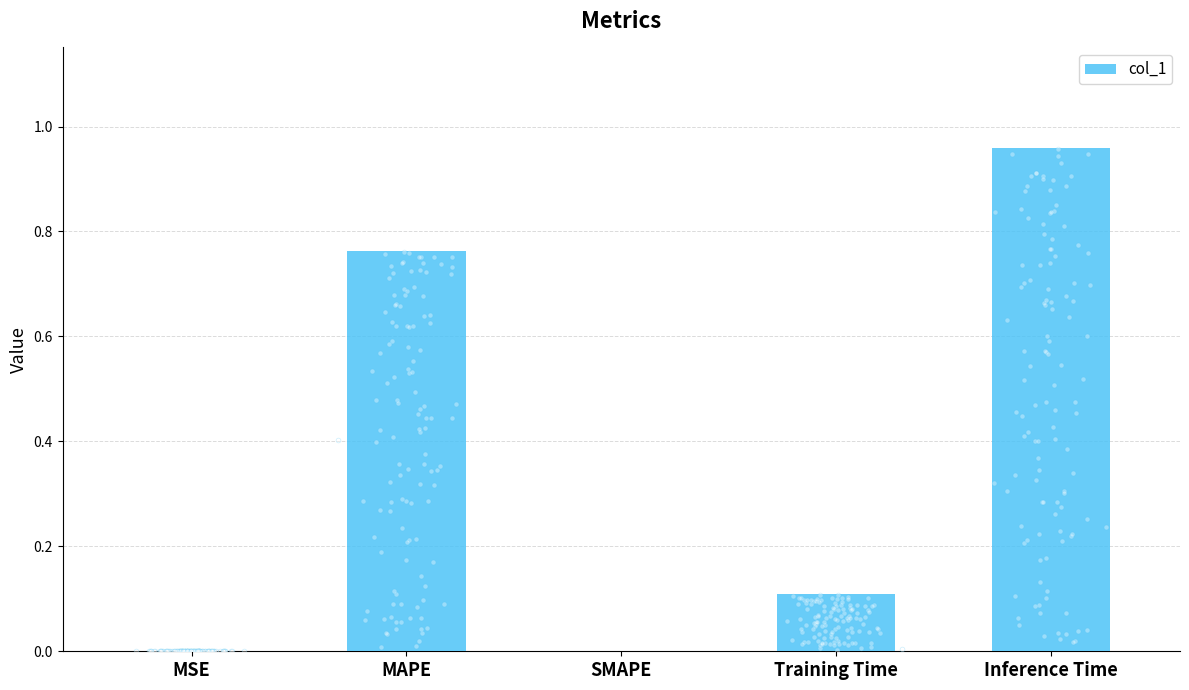

Which has a higher value, MAPE or SMAPE?

MAPE